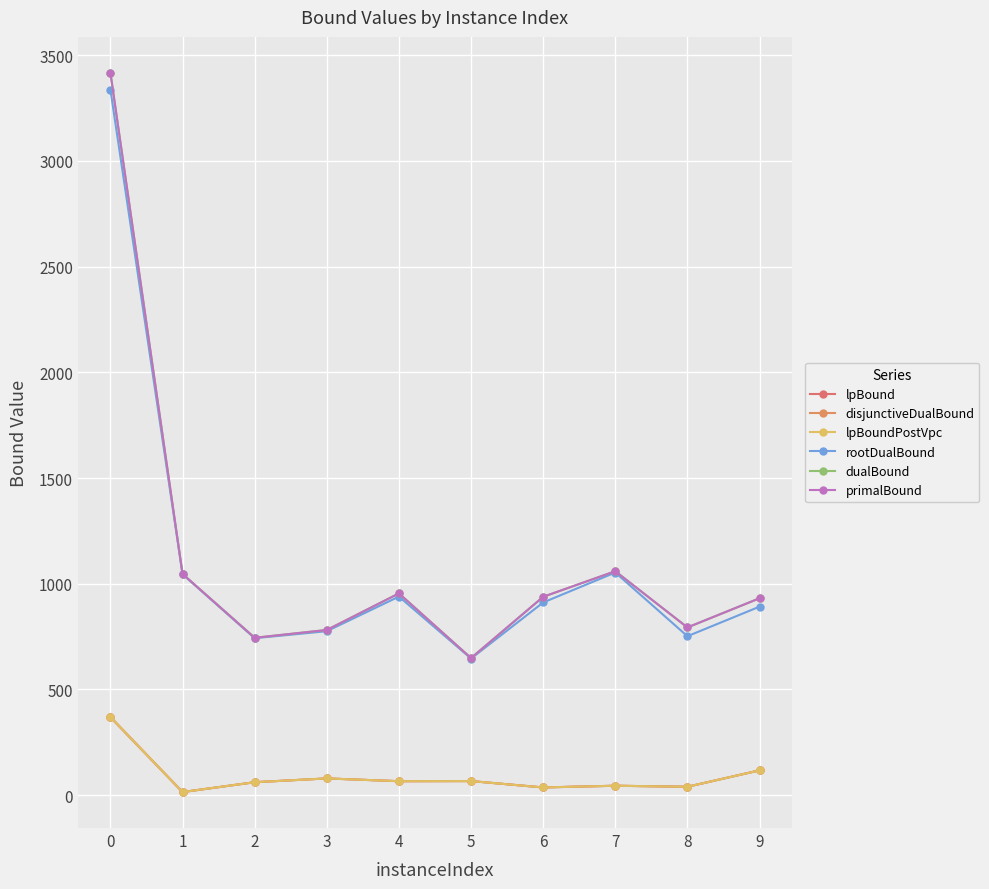

True or false: lpBoundPostVpc and dualBound intersect in this chart.

False